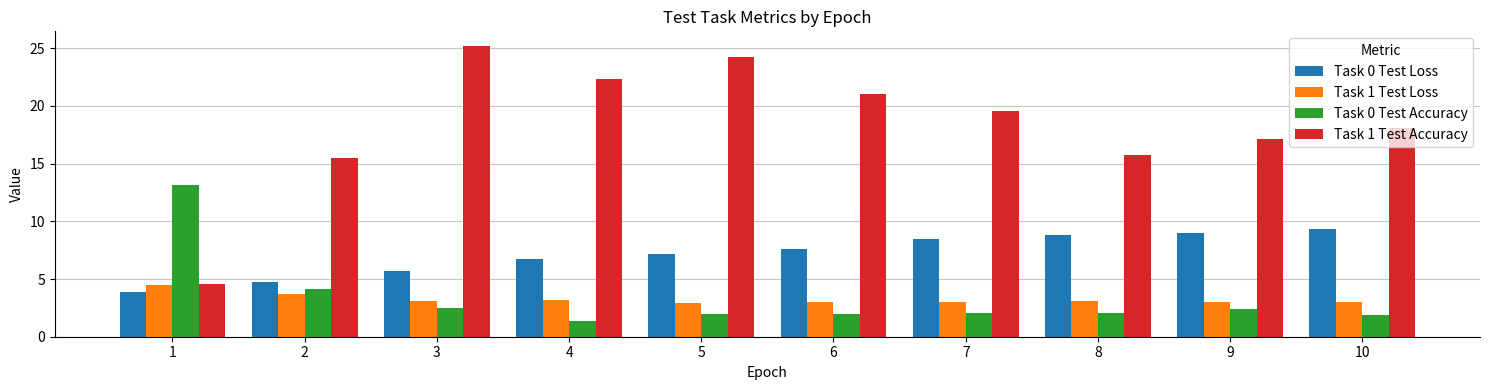

What is the total value across all series at 2?

28.0